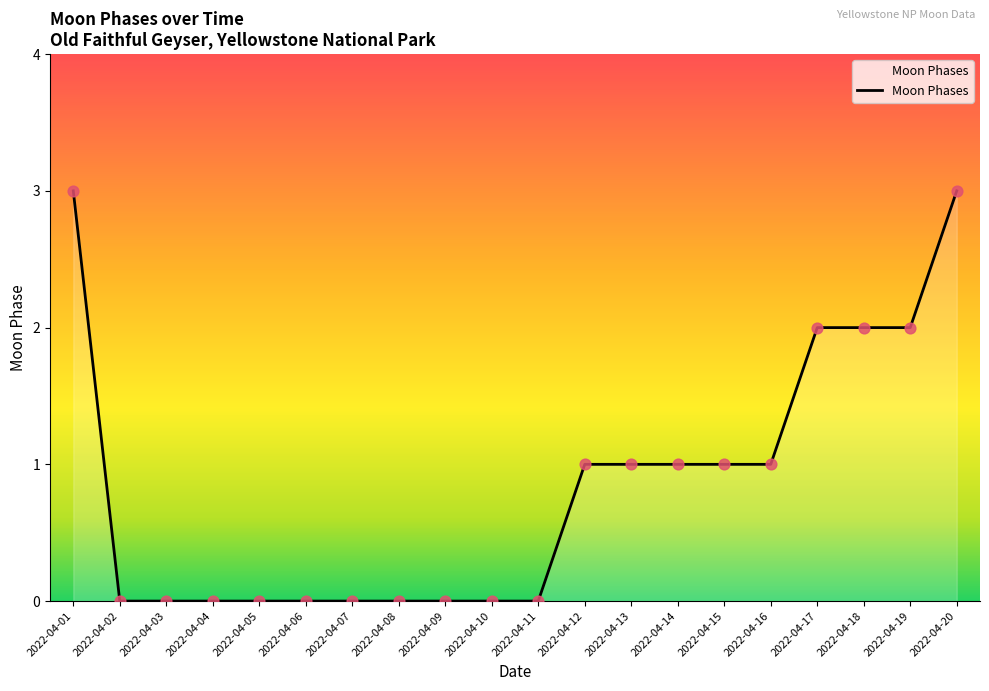

Between 2022-04-08 and 2022-04-12, which is larger?

2022-04-12